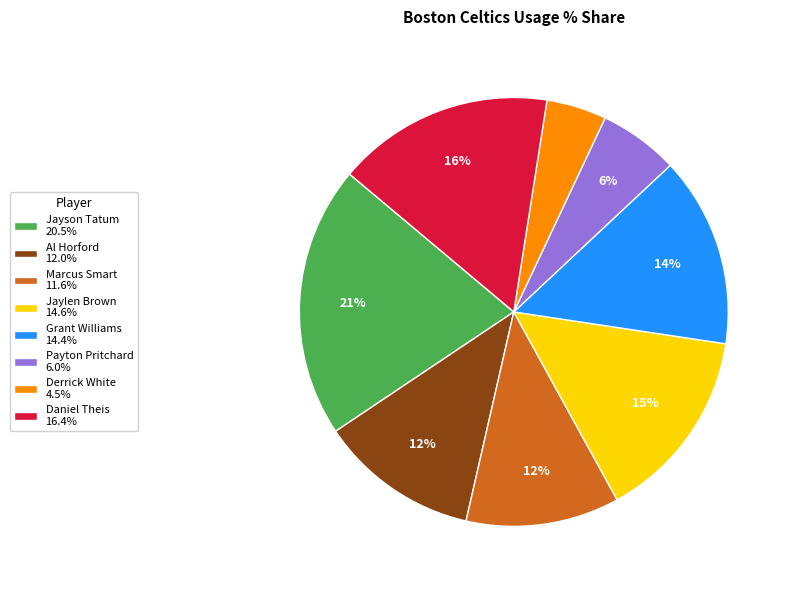

Count the number of slices in the pie.

8